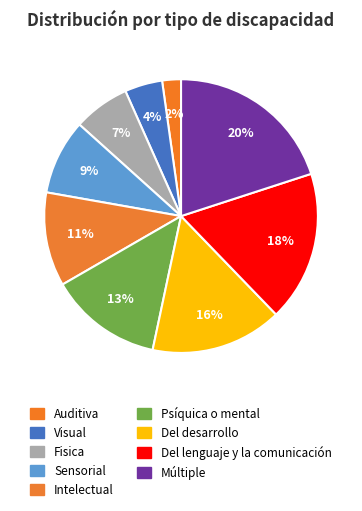

Between Múltiple and Fisica, which is larger?

Múltiple